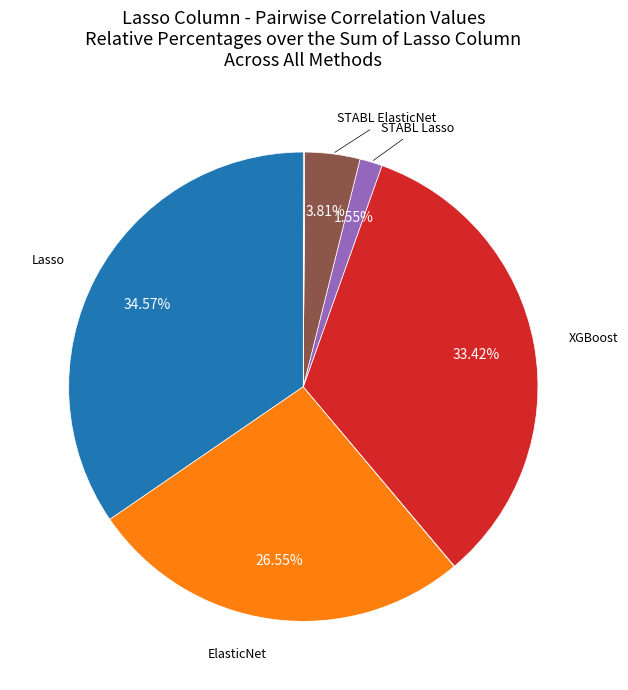

Is there a majority slice in this chart?

No